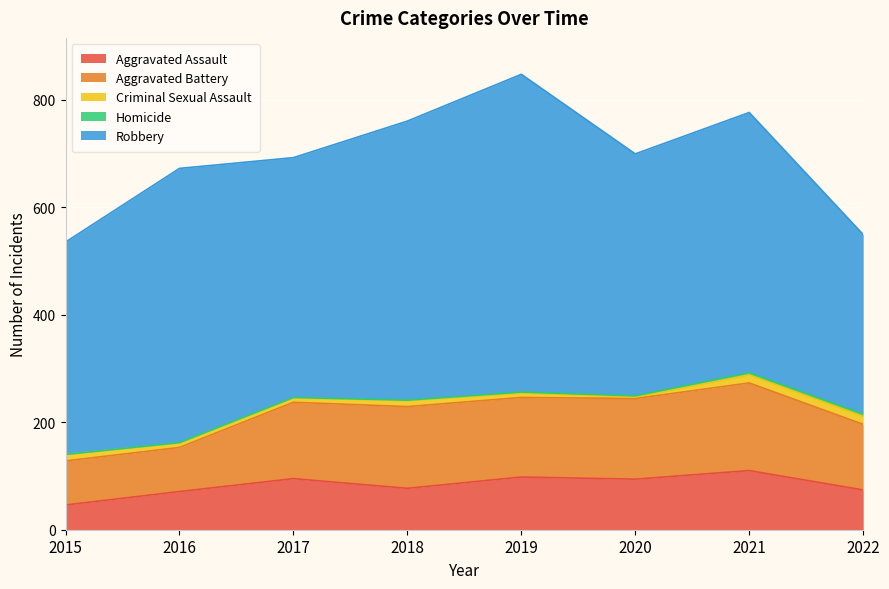

True or false: Criminal Sexual Assault has a value of 8 at 2017.

True